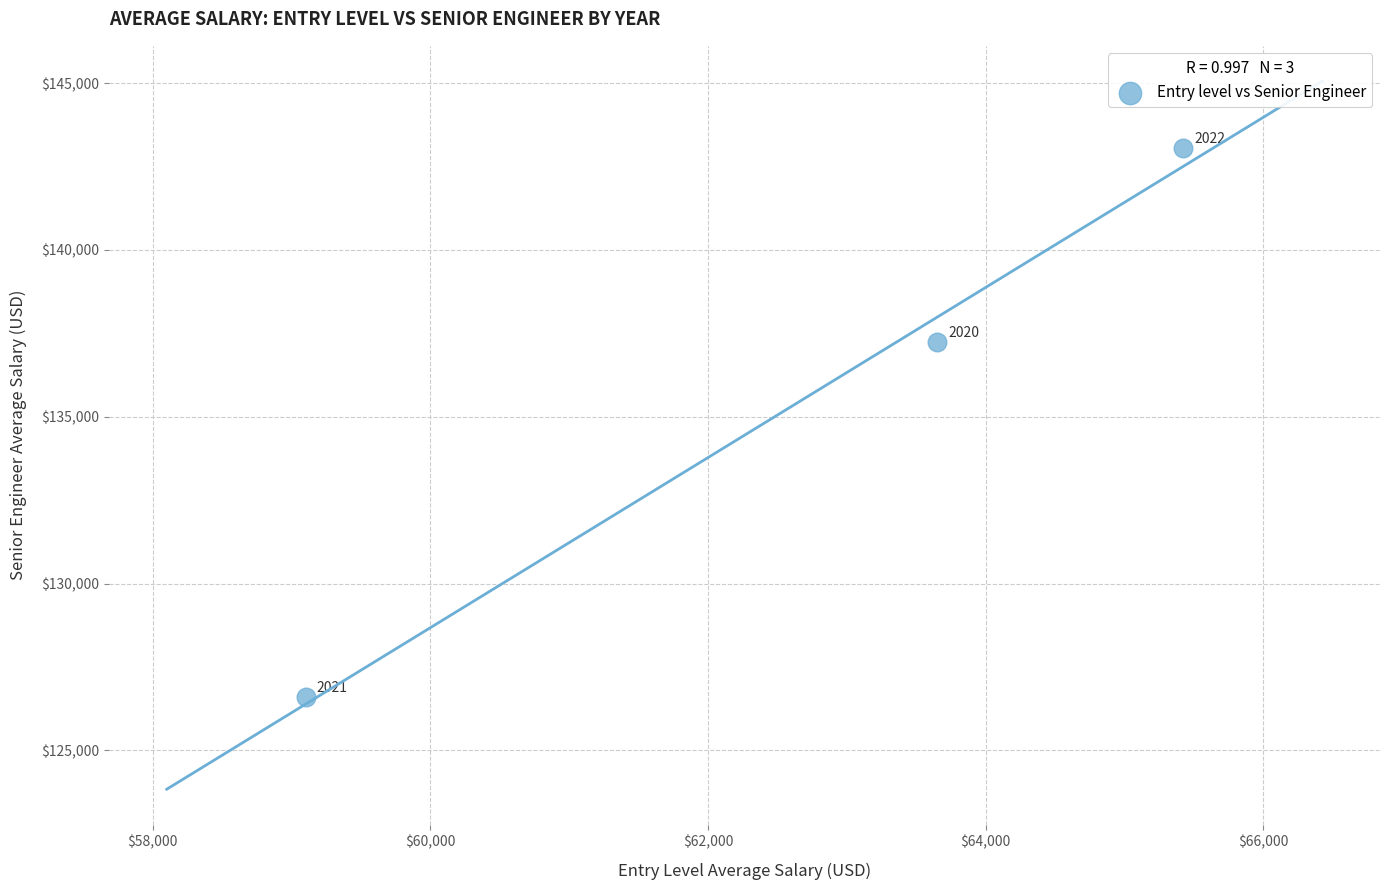

What Y value in the scatter plot is closest to 134819?

137240.5